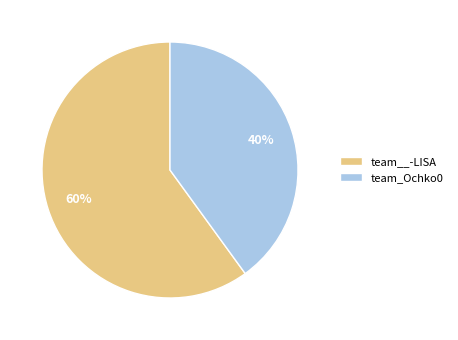

To the nearest percent, what percentage of the pie is team_Ochko0?

40%